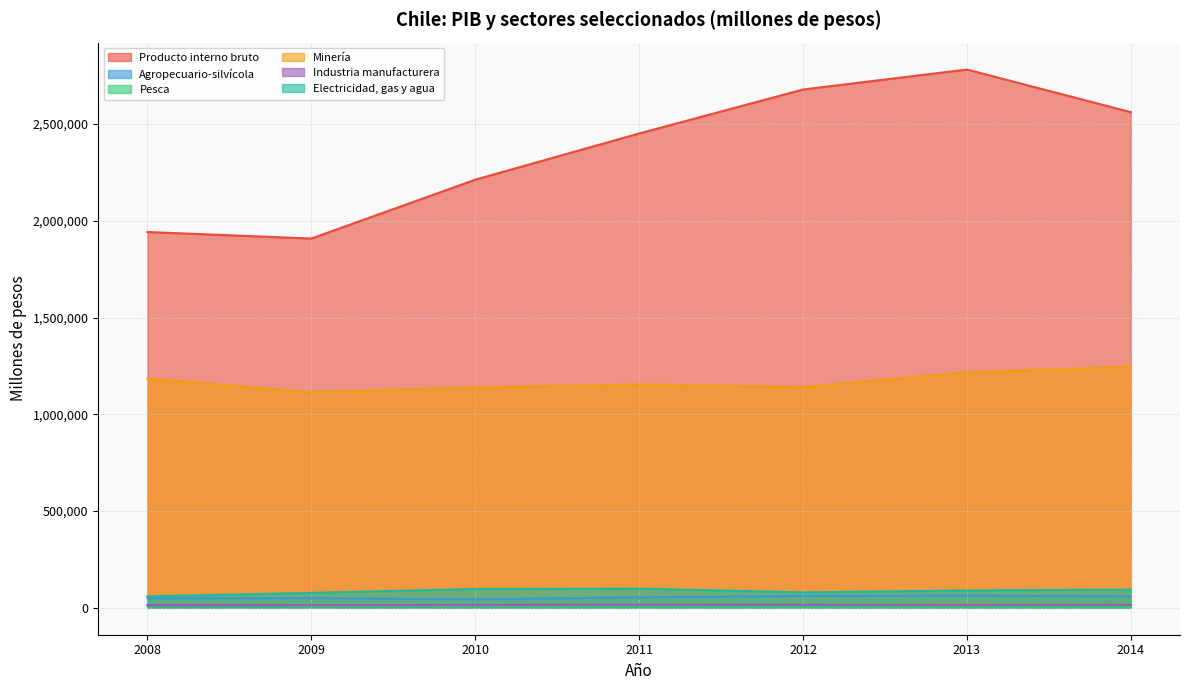

How many values in the Pesca series are below 7977?

3